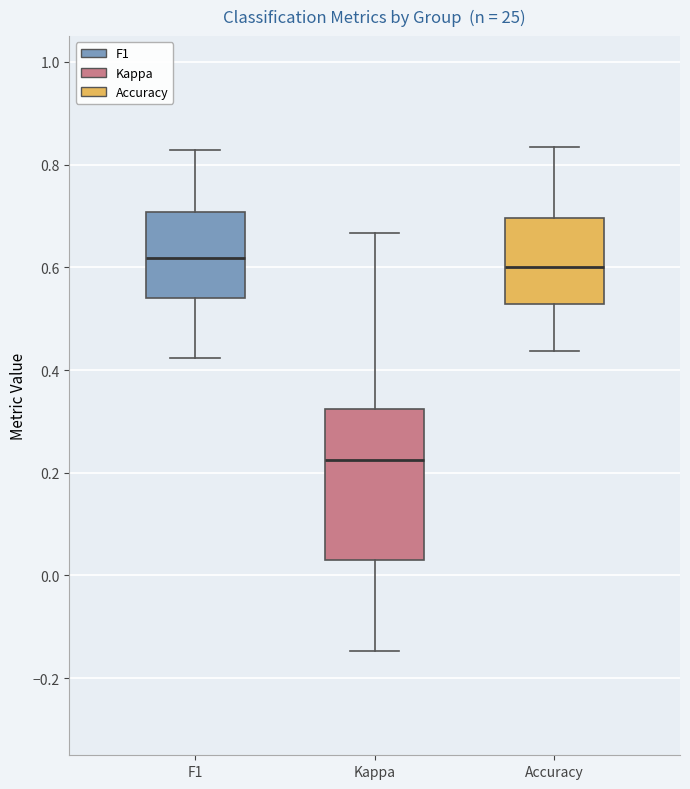

Reading left to right, transcribe this box plot: for each box, give where its median line is, the range the box spans, and where its two whiskers end, as read against the y-axis. The values are not printed on the chart, so give them approximately, as read against the axis.

F1: median 0.62, box 0.54 to 0.70, whiskers 0.42 to 0.82
Kappa: median 0.22, box 0.02 to 0.32, whiskers -0.14 to 0.66
Accuracy: median 0.60, box 0.52 to 0.70, whiskers 0.44 to 0.84